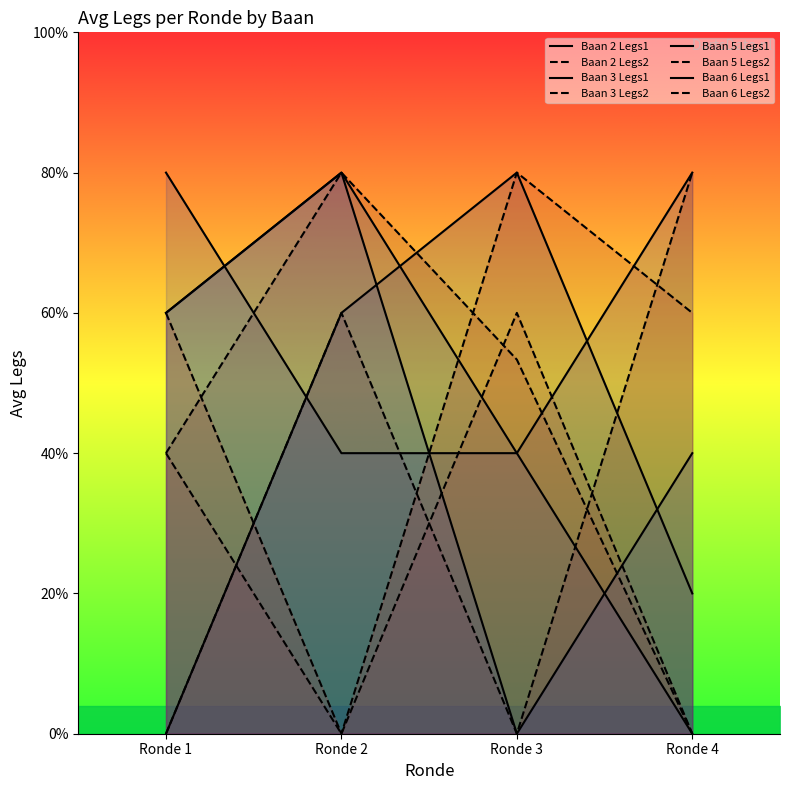

Does the chart have visible grid lines?

No